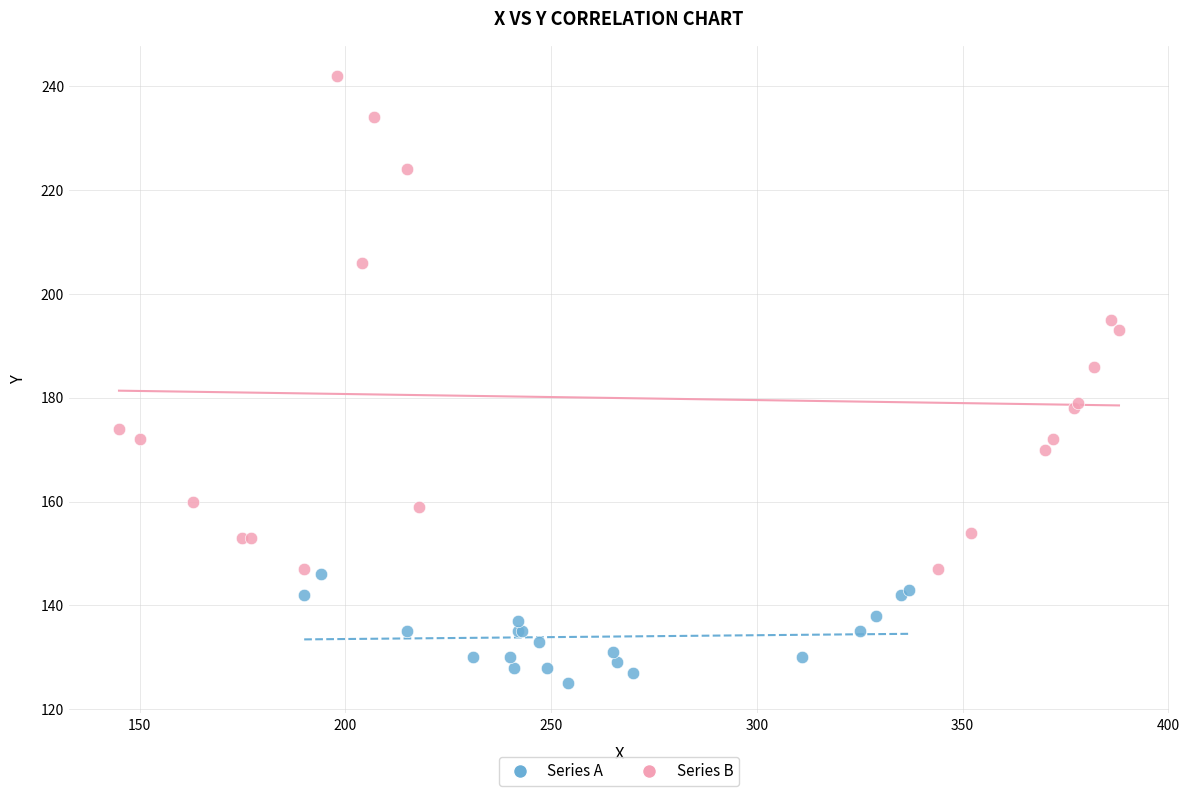

Which series has the largest Y range (max minus min)?

Series B